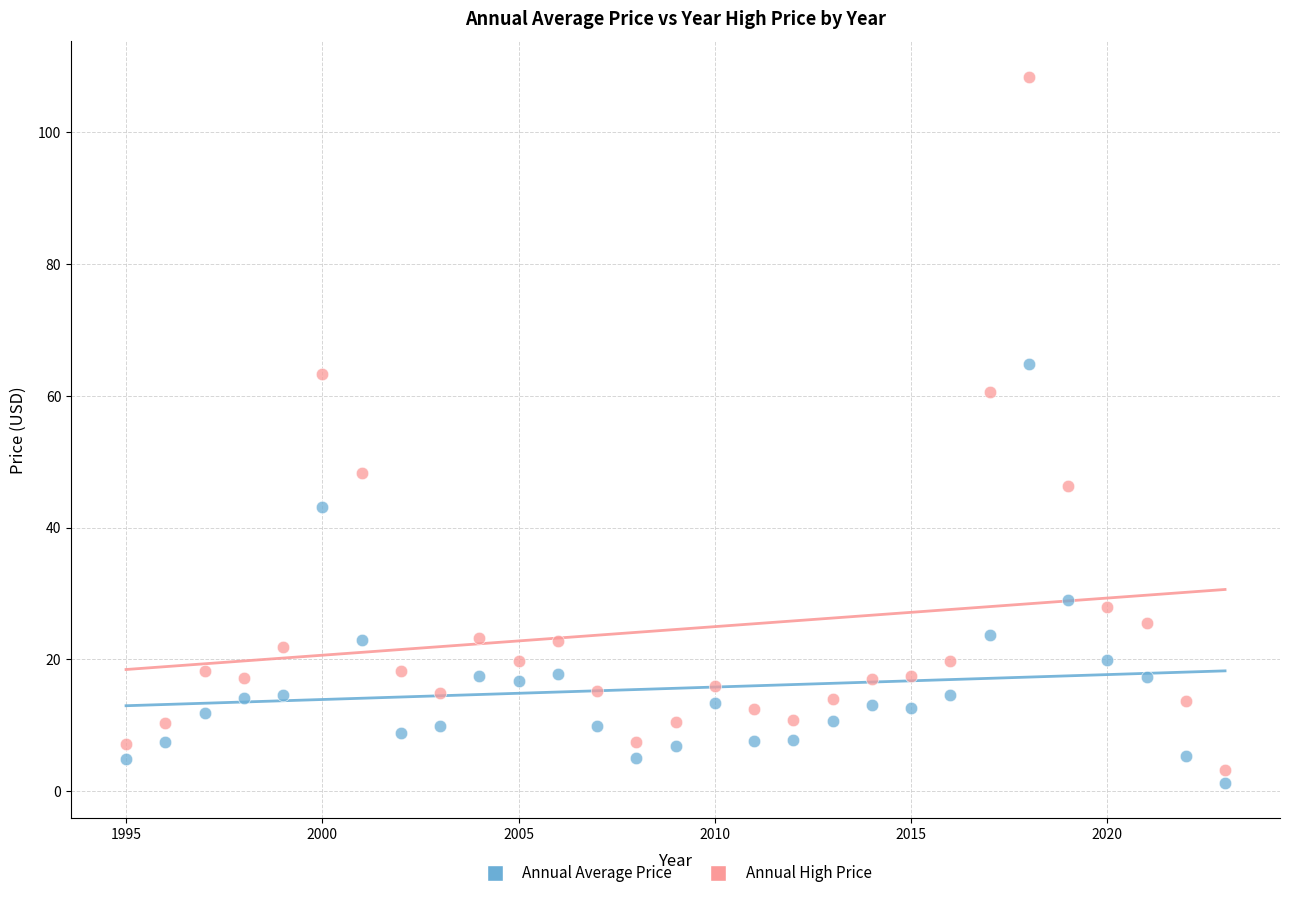

What are all the series names shown in the legend?

Annual Average Price, Annual High Price